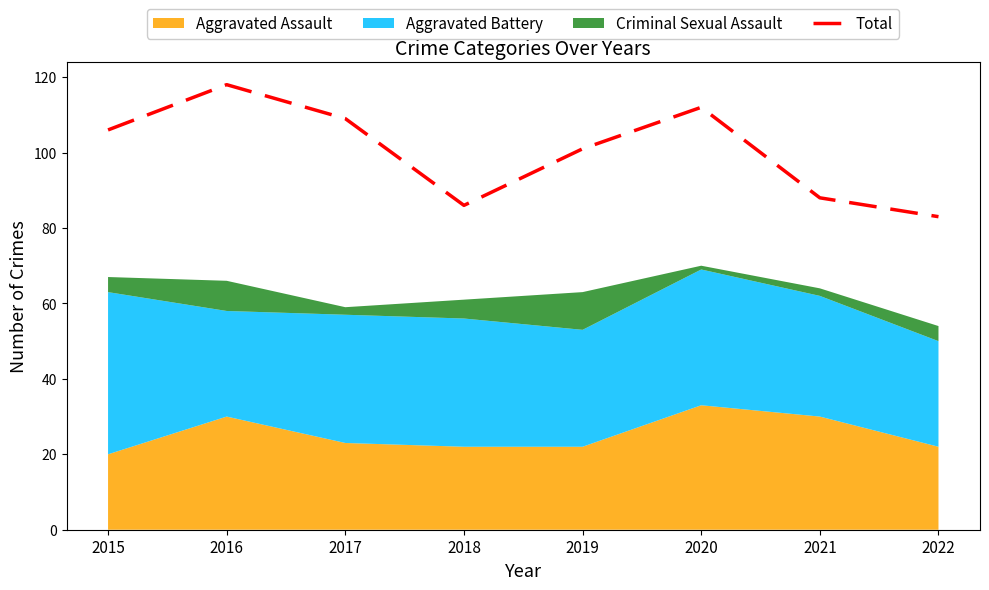

Rank the categories by value from highest to lowest.

2016, 2020, 2017, 2015, 2019, 2021, 2018, 2022